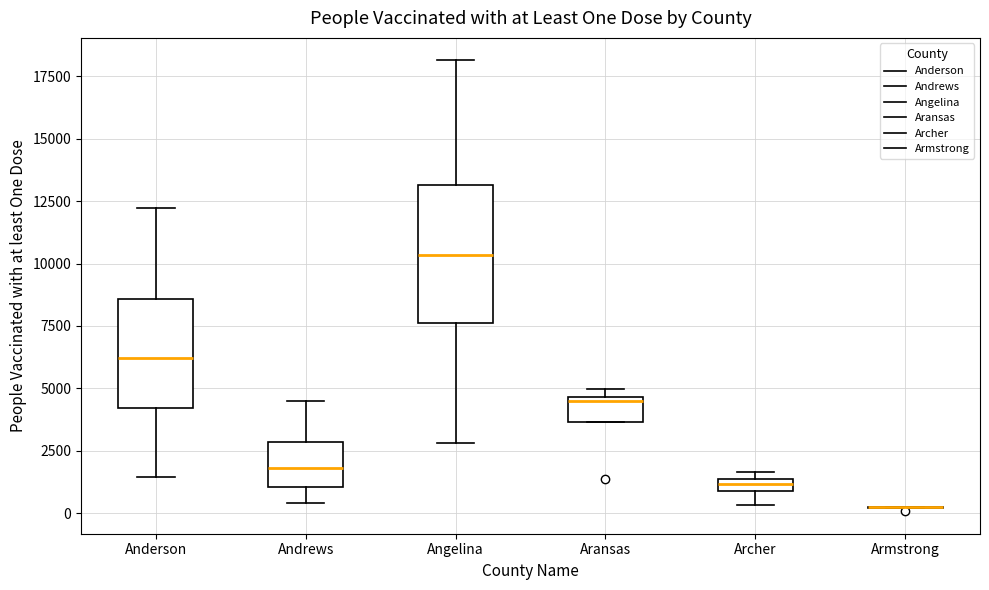

Comparing the boxes themselves (not the whiskers), which one is the tallest?

Angelina